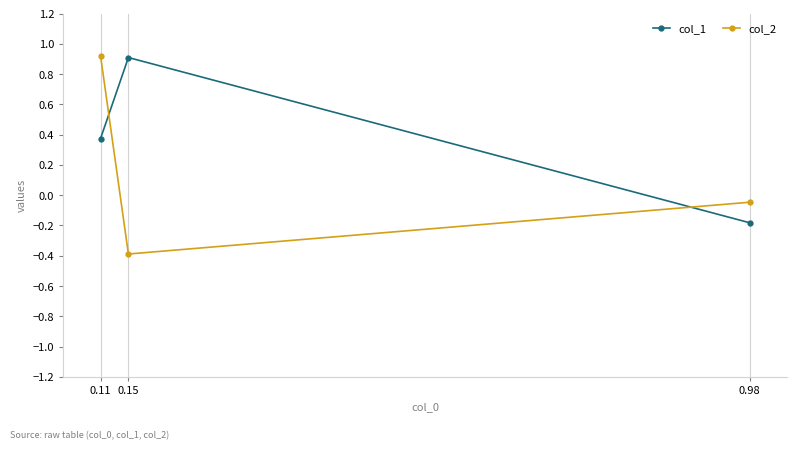

Where does the col_1 series first go above 0?

0.11